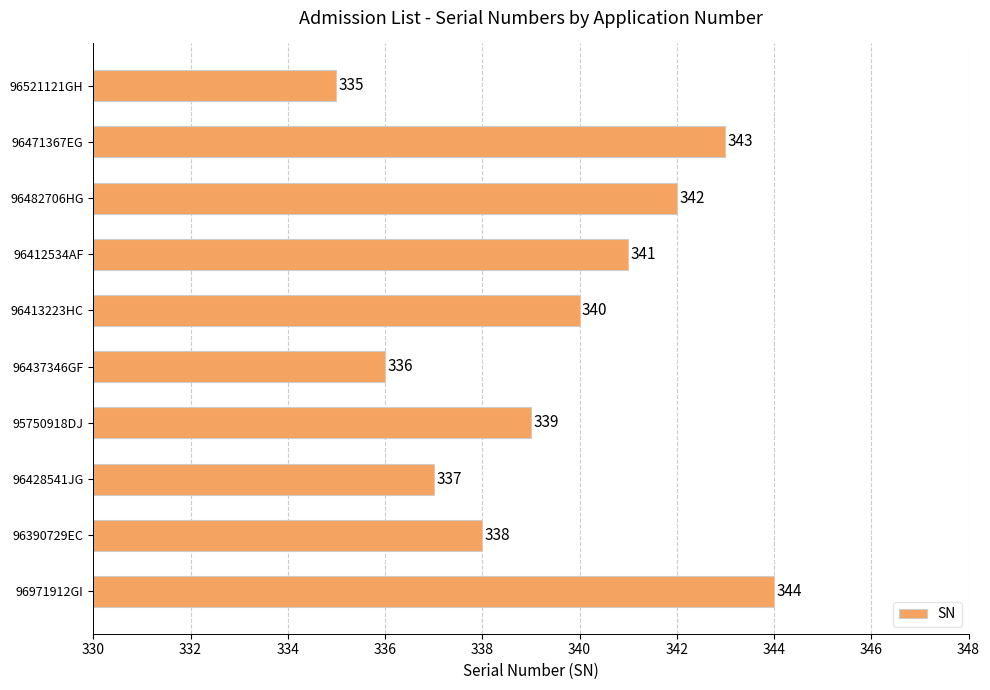

List the labels in order of value, smallest first.

96521121GH, 96437346GF, 96428541JG, 96390729EC, 95750918DJ, 96413223HC, 96412534AF, 96482706HG, 96471367EG, 96971912GI